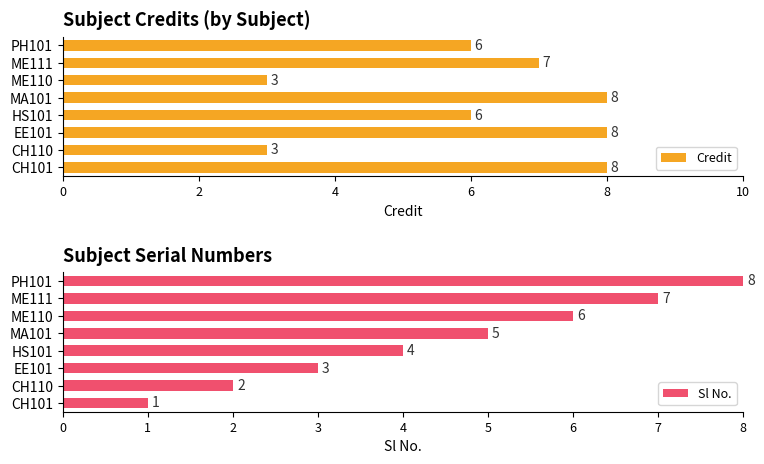

What is the difference between the second highest and minimum values in the Credit series?

5